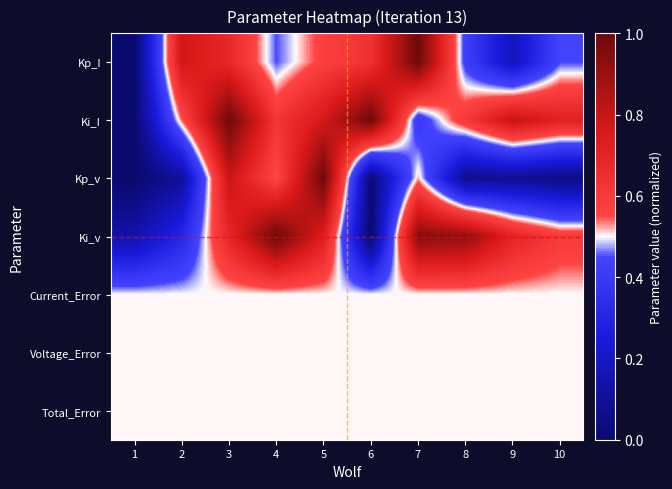

Reading left to right, transcribe all the data shown in this chart.

Kp_I: 1=0.0	2=0.8	3=0.7	4=0.5	5=0.6	6=0.6	7=1.0	8=0.4	9=0.2	10=0.4
Ki_I: 1=0.0	2=0.5	3=1.0	4=0.6	5=0.8	6=1.0	7=0.4	8=0.6	9=0.8	10=0.7
Kp_v: 1=0.0	2=0.1	3=0.8	4=0.5	5=1.0	6=0.0	7=0.5	8=0.1	9=0.1	10=0.1
Ki_v: 1=0.1	2=0.3	3=0.7	4=1.0	5=0.7	6=0.0	7=0.9	8=0.9	9=0.7	10=0.6
Current_Error: 1=0.5	2=0.5	3=0.5	4=0.5	5=0.5	6=0.5	7=0.5	8=0.5	9=0.5	10=0.5
Voltage_Error: 1=0.5	2=0.5	3=0.5	4=0.5	5=0.5	6=0.5	7=0.5	8=0.5	9=0.5	10=0.5
Total_Error: 1=0.5	2=0.5	3=0.5	4=0.5	5=0.5	6=0.5	7=0.5	8=0.5	9=0.5	10=0.5